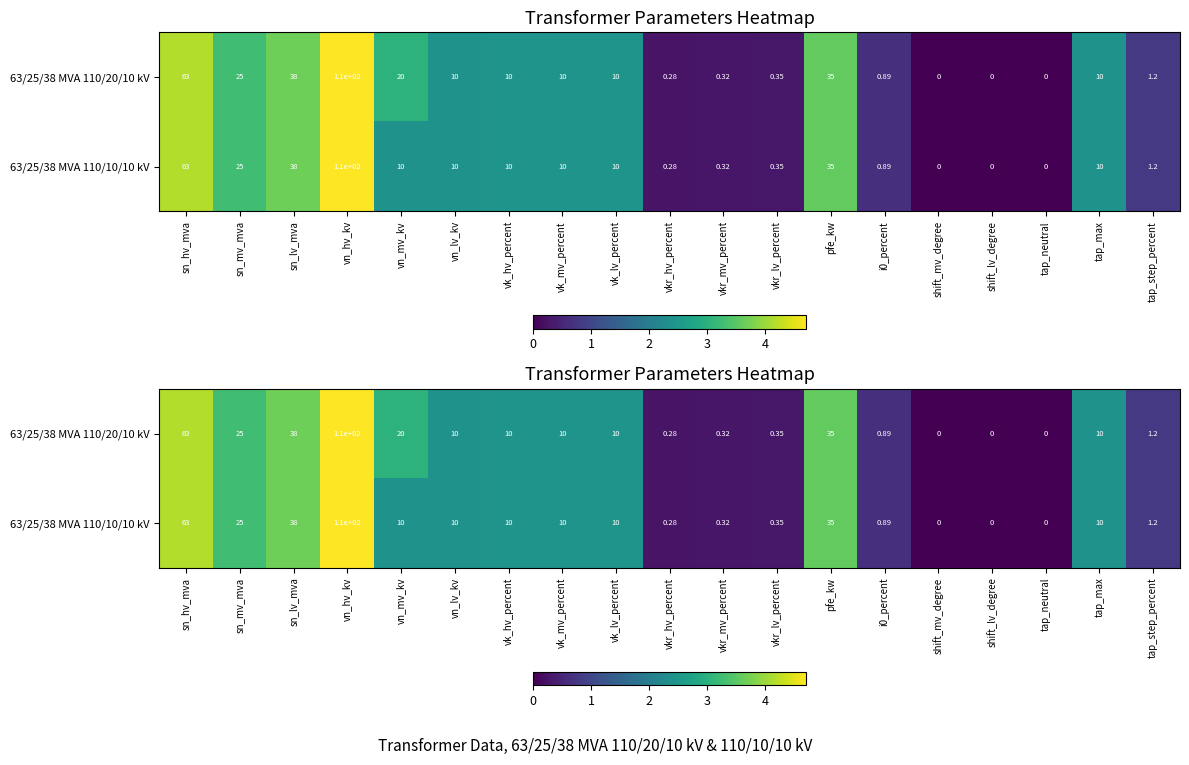

At which category does the chart reach its peak across all series?

vn_hv_kv